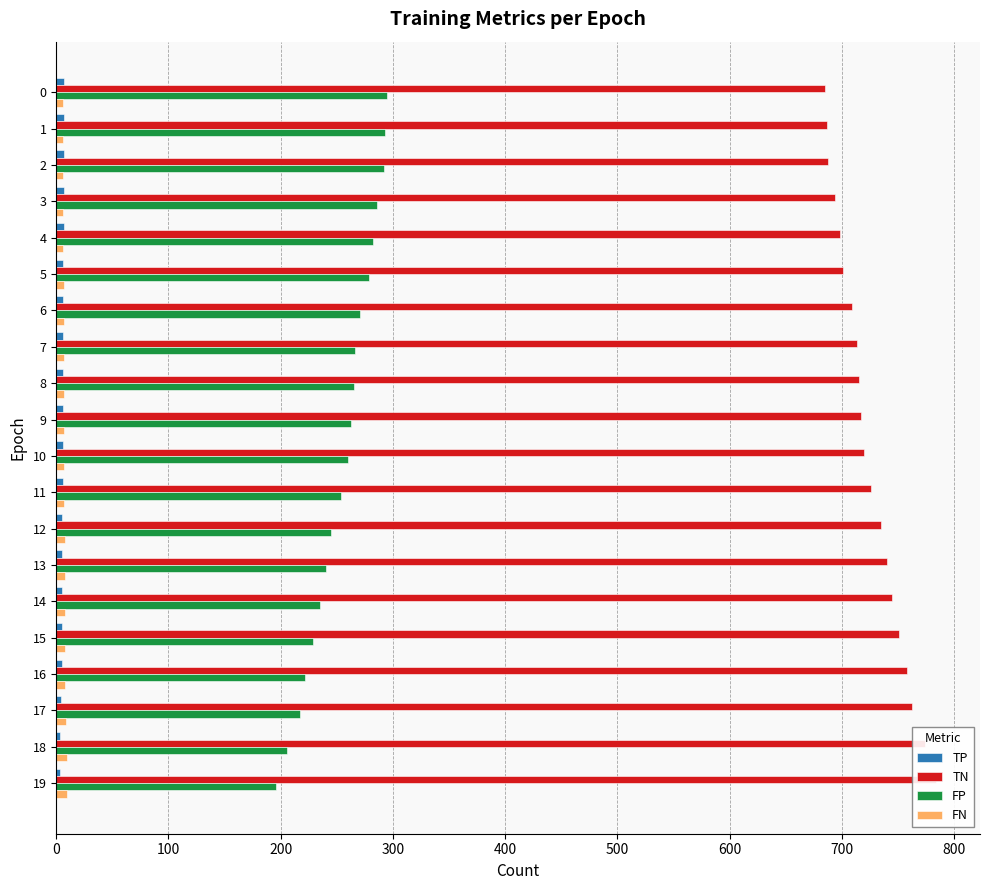

What is the minimum value shown in the chart?

3